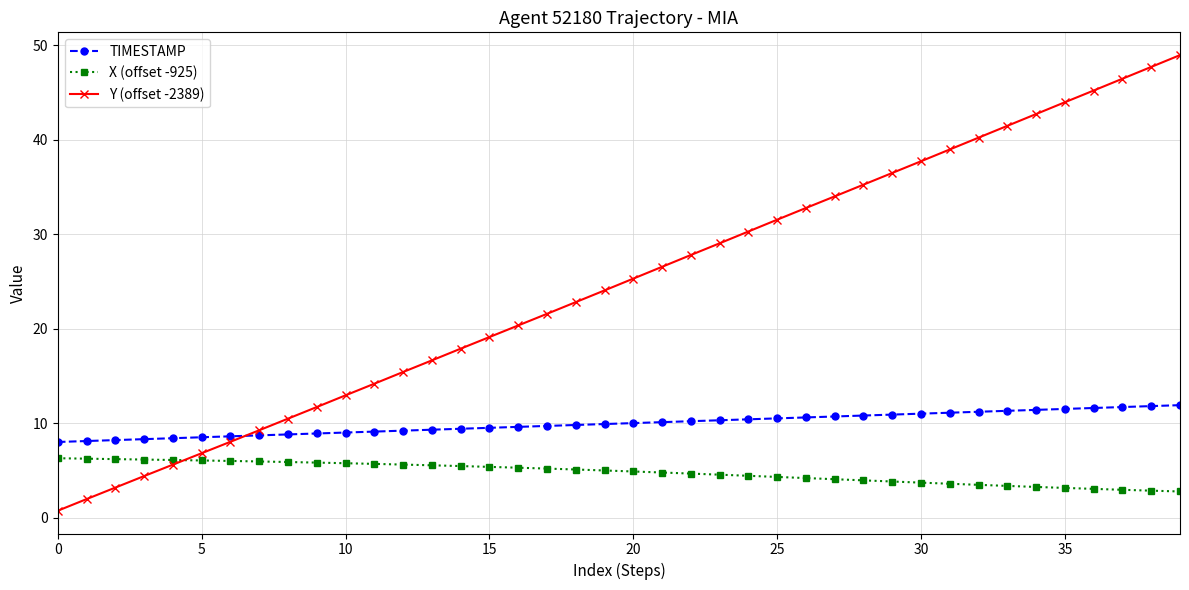

What is the average value of the Y (offset -2389) series?

24.7